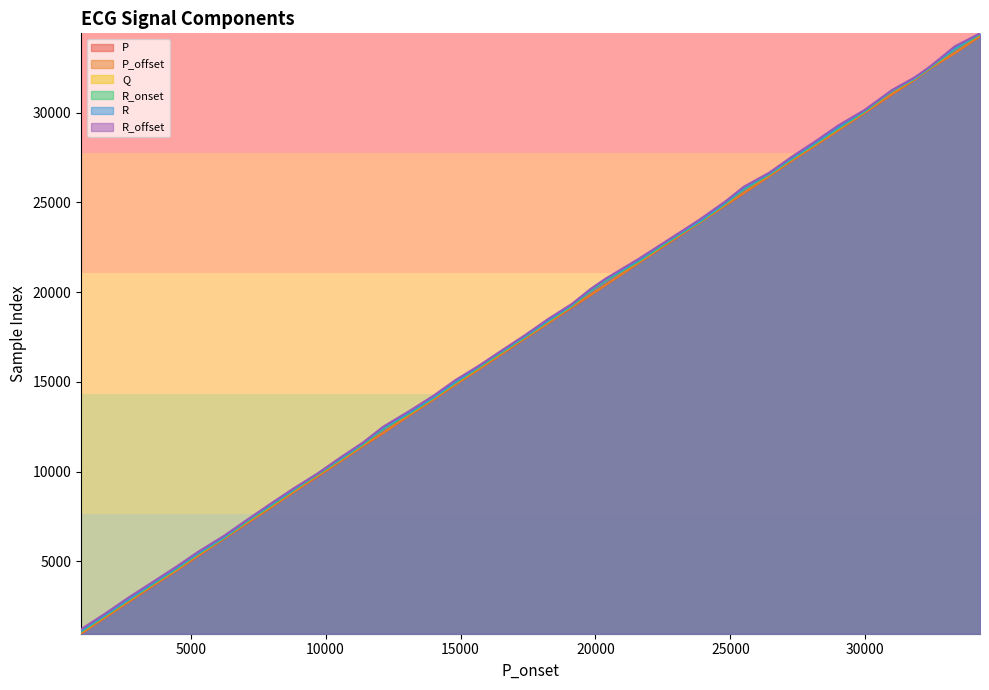

Which category has the highest value across all series?

34253